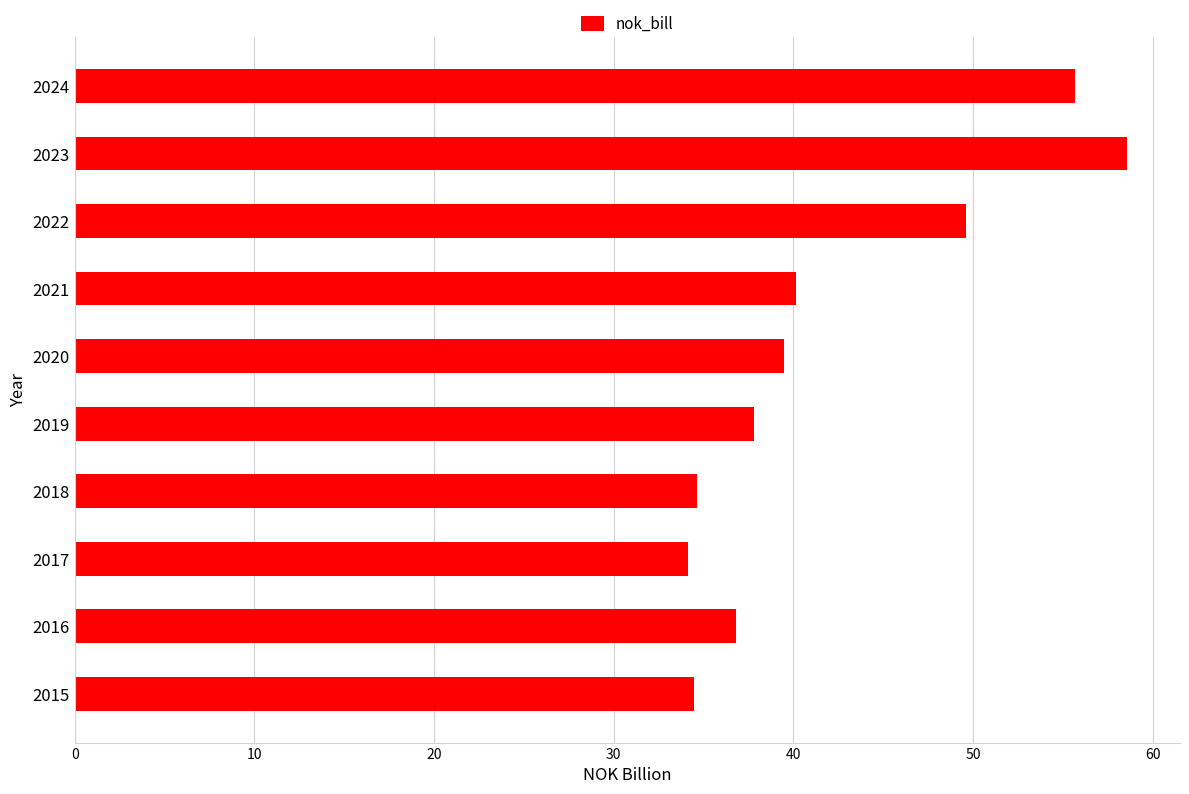

Is it true that the value at 2023 is 58.6?

True